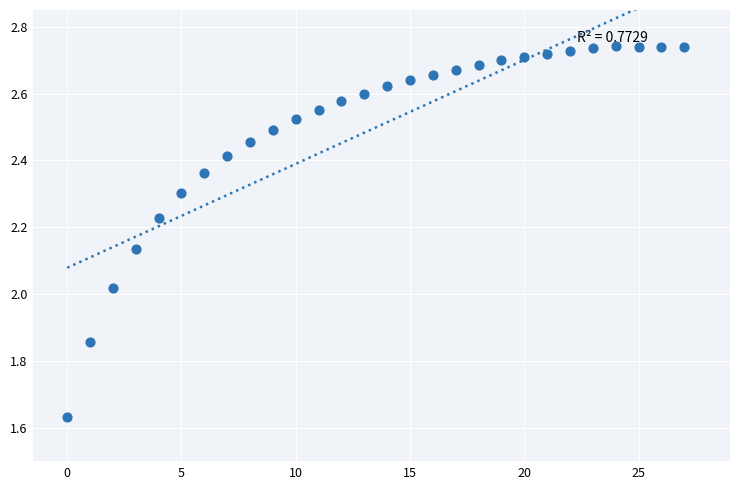

What is the range of Y values (max minus min)?

1.1